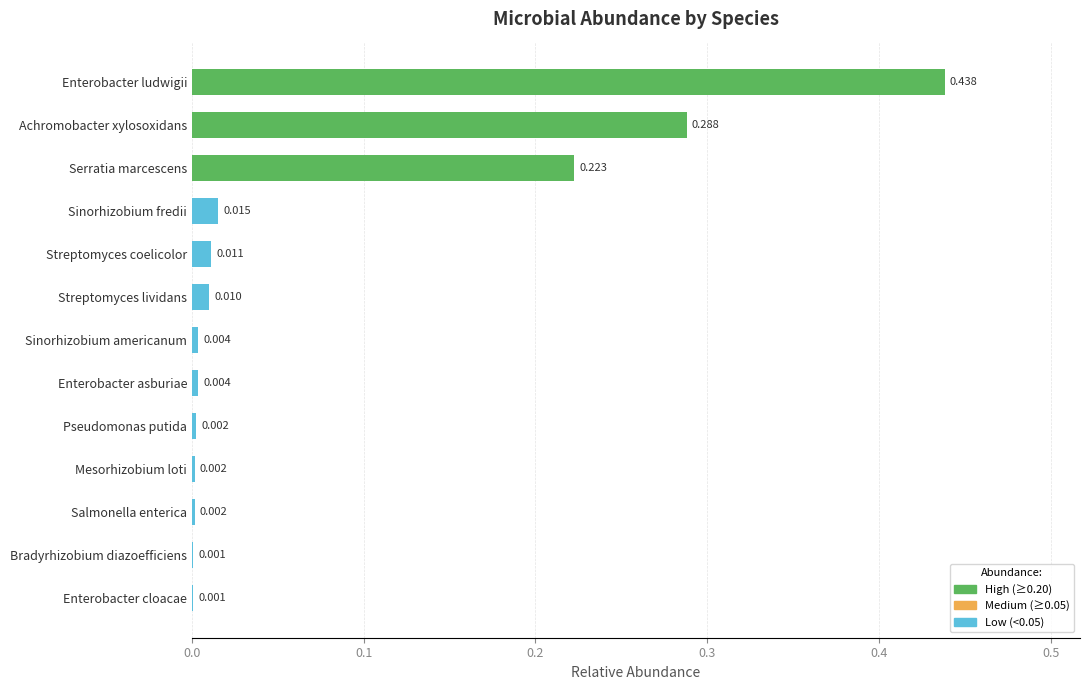

Between Streptomyces lividans and Pseudomonas putida, which is larger?

Streptomyces lividans